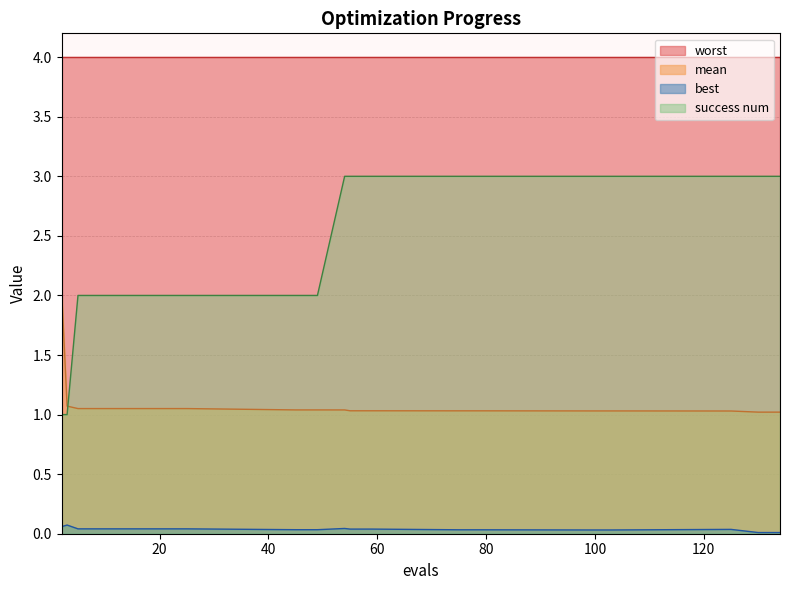

How many distinct data groups are displayed?

4